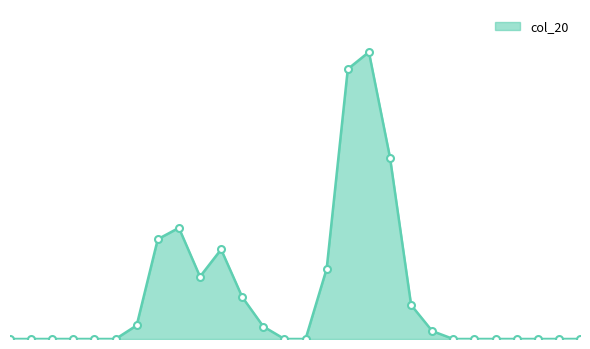

Does the chart display data point markers on the line(s)?

Yes